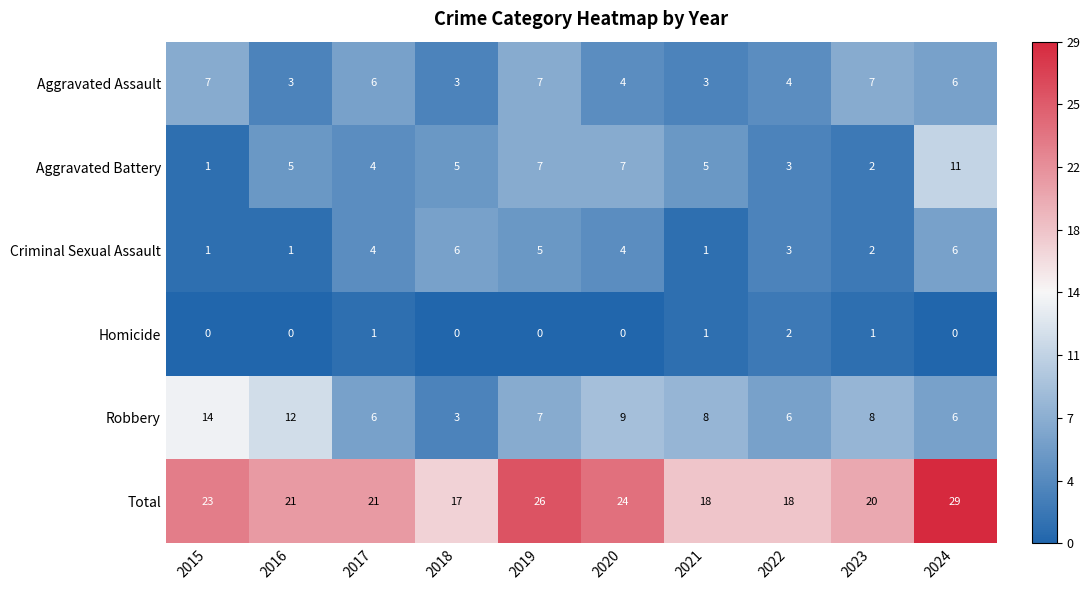

The value of Criminal Sexual Assault at 2022 is 3. True or false?

True